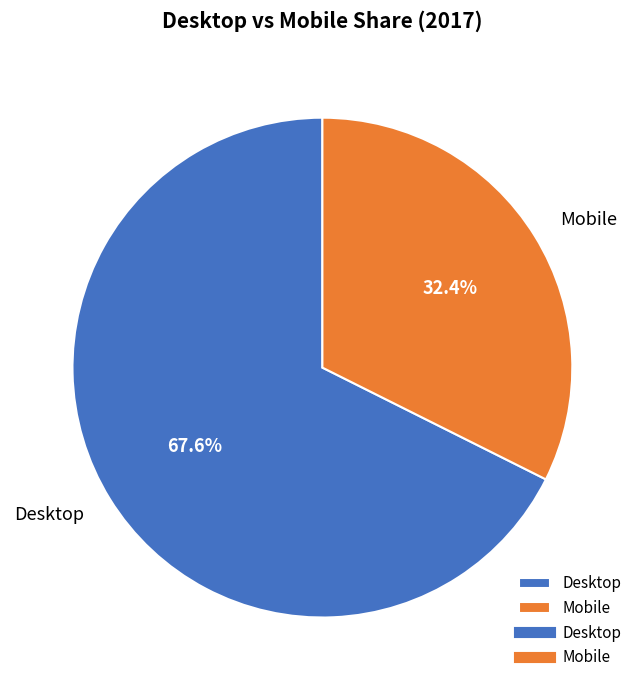

What percentage is NOT represented by Desktop?

32.4%